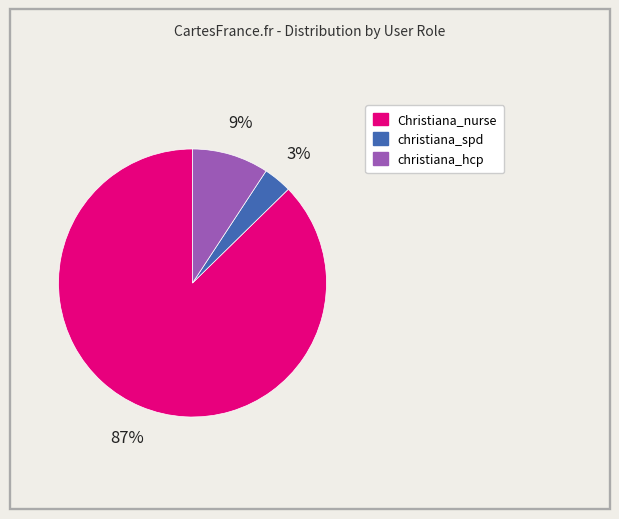

To the nearest percent, what is the combined percentage of Christiana_nurse and christiana_hcp?

97%